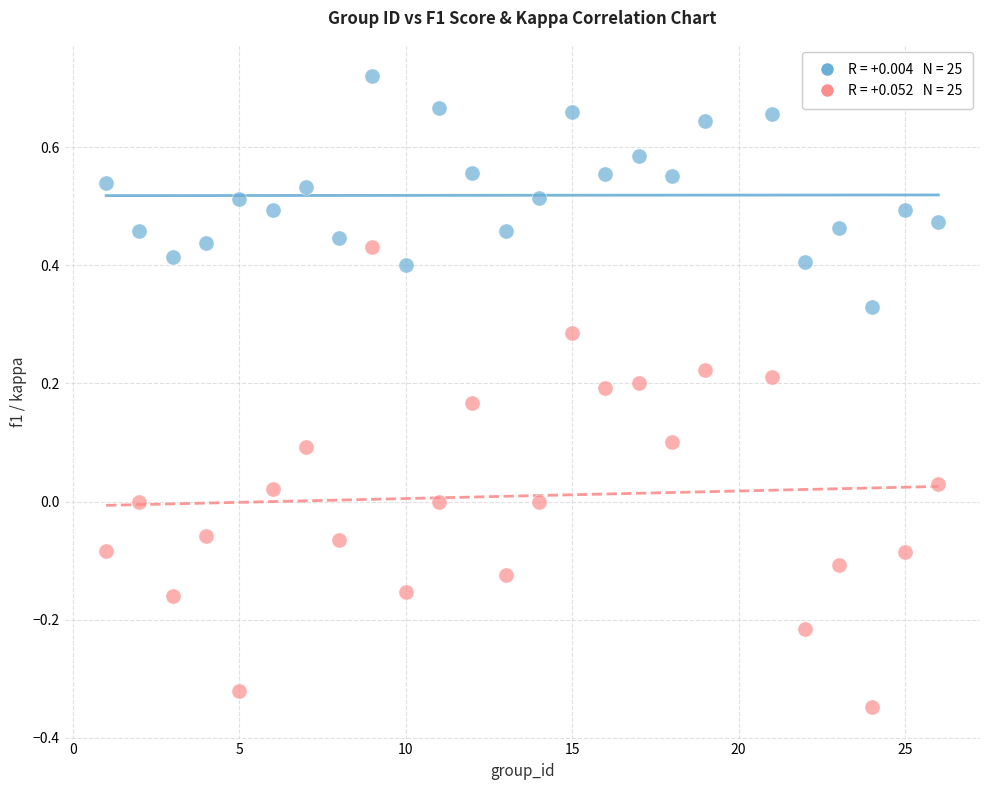

Across all data points, what is the range of Y values (max minus min)?

1.1